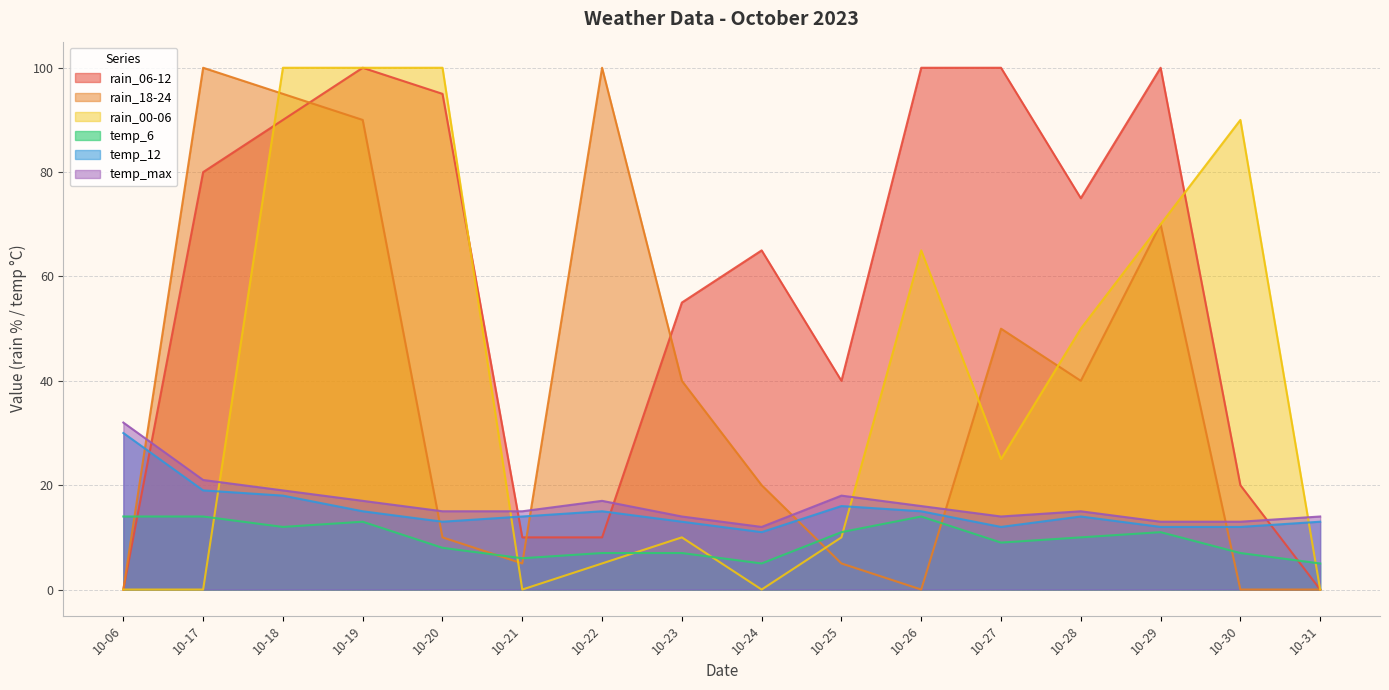

How many data points in rain_06-12 are less than 75?

8